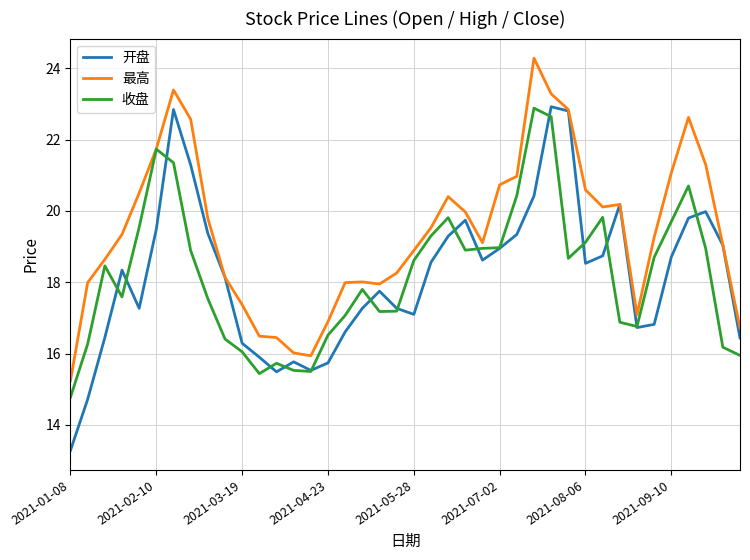

Which series has the largest total across all categories?

最高